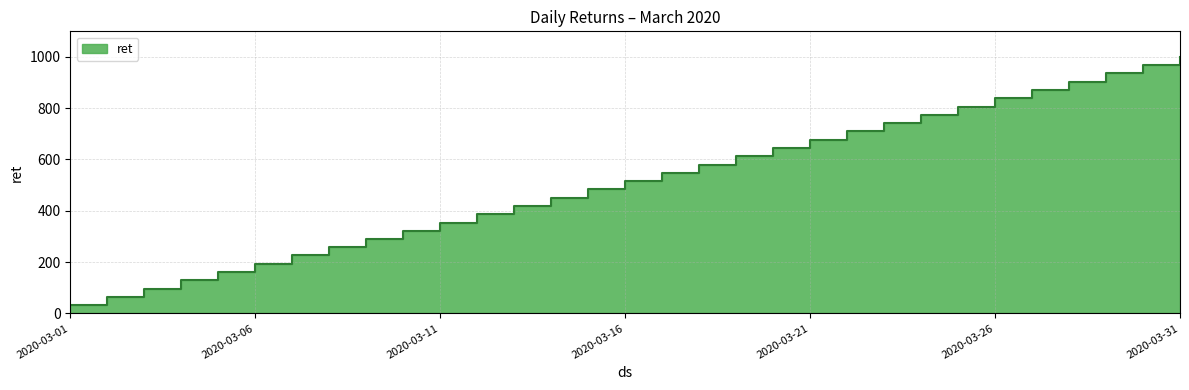

How many data points are less than 516?

15